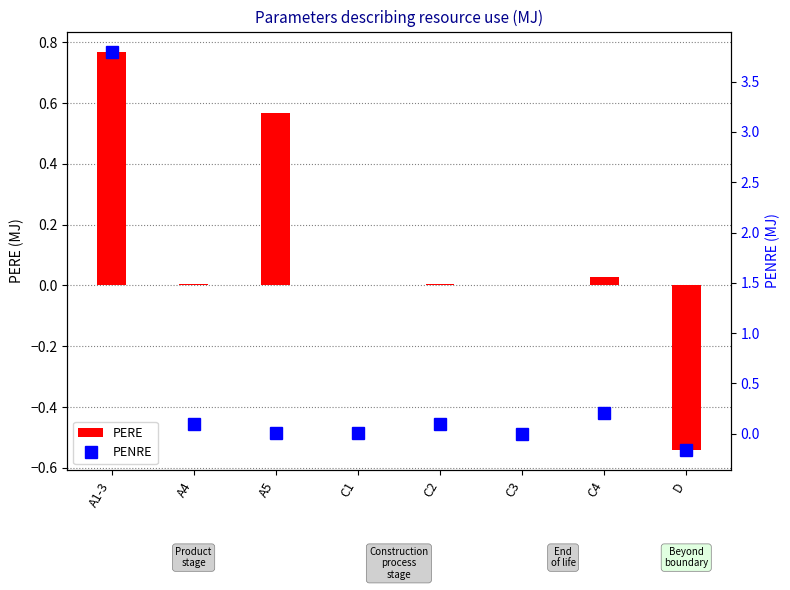

What is the spread (max minus min) of values at A5?

0.6